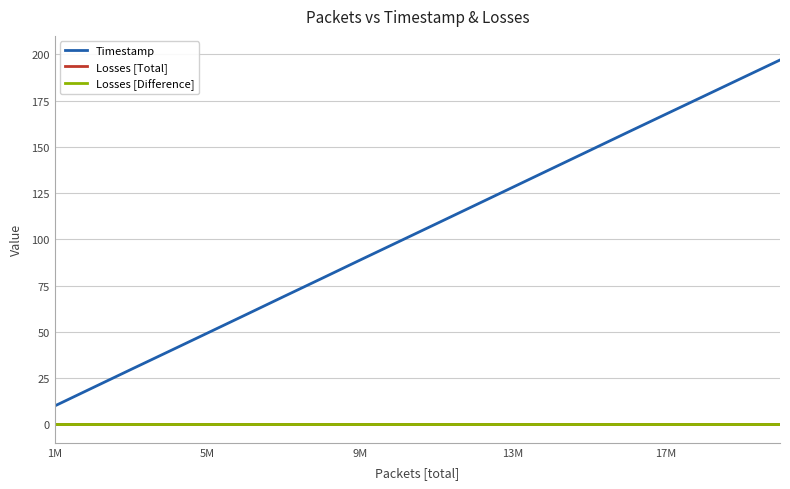

Is this an area chart (filled region under the line)?

No